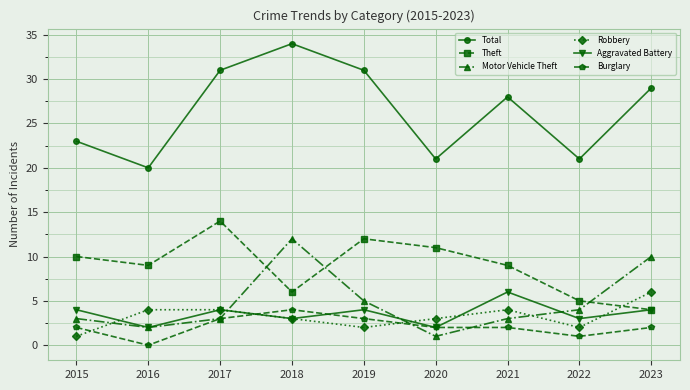

True or false: Total has more than 2 points higher than both neighbors.

False